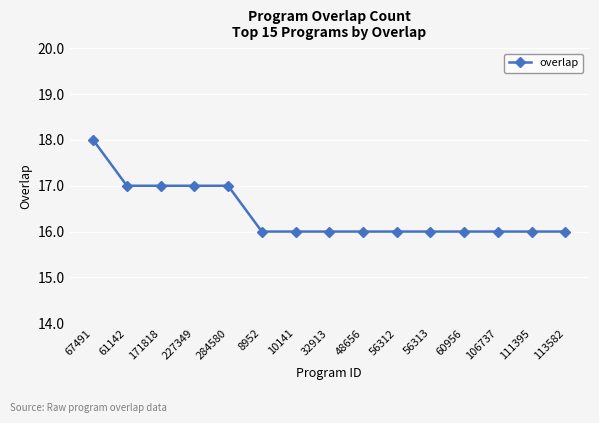

Is this an area chart (filled region under the line)?

No